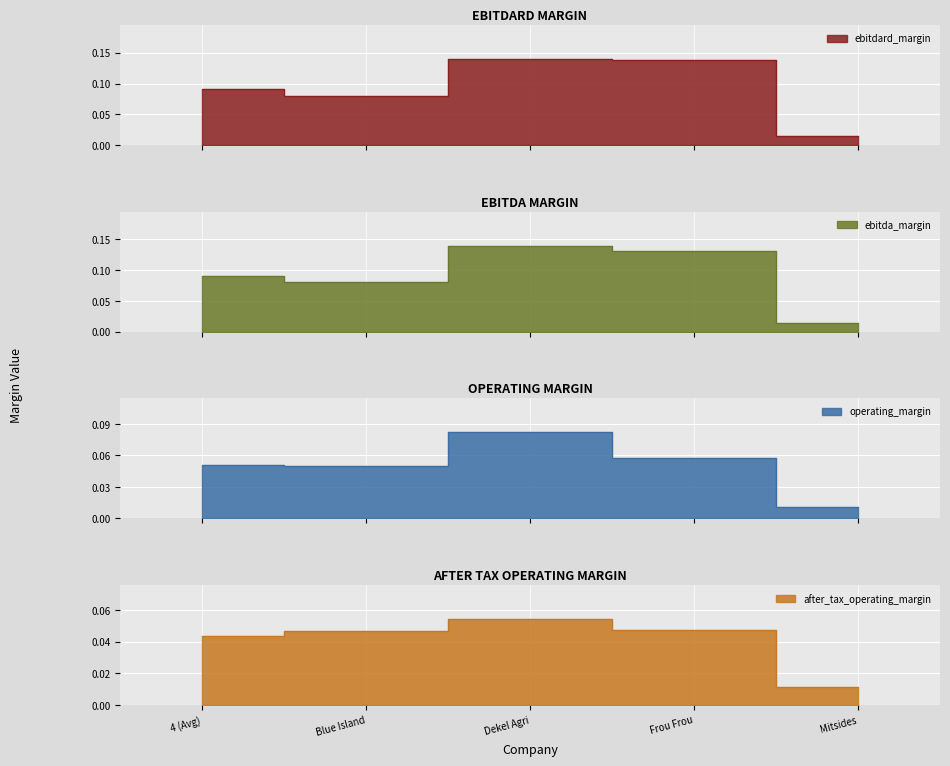

Does the chart display data point markers on the line(s)?

No